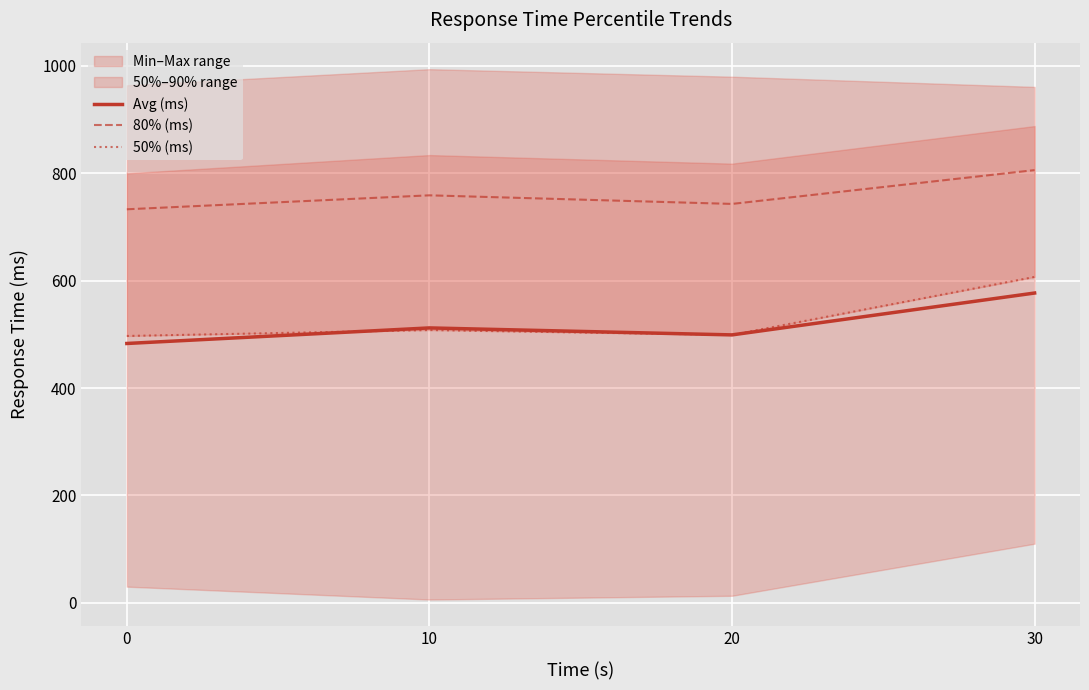

Which category has the highest value in the 80% (ms) series?

30